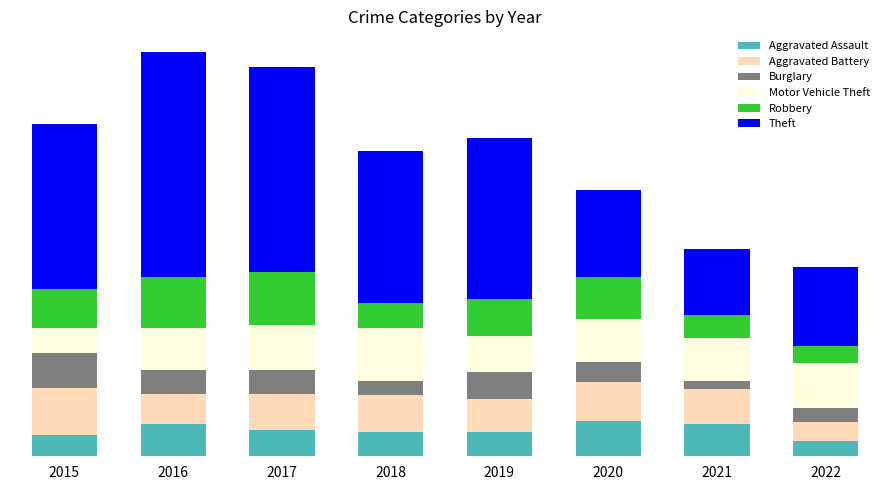

What is the sum of all Burglary values?

153